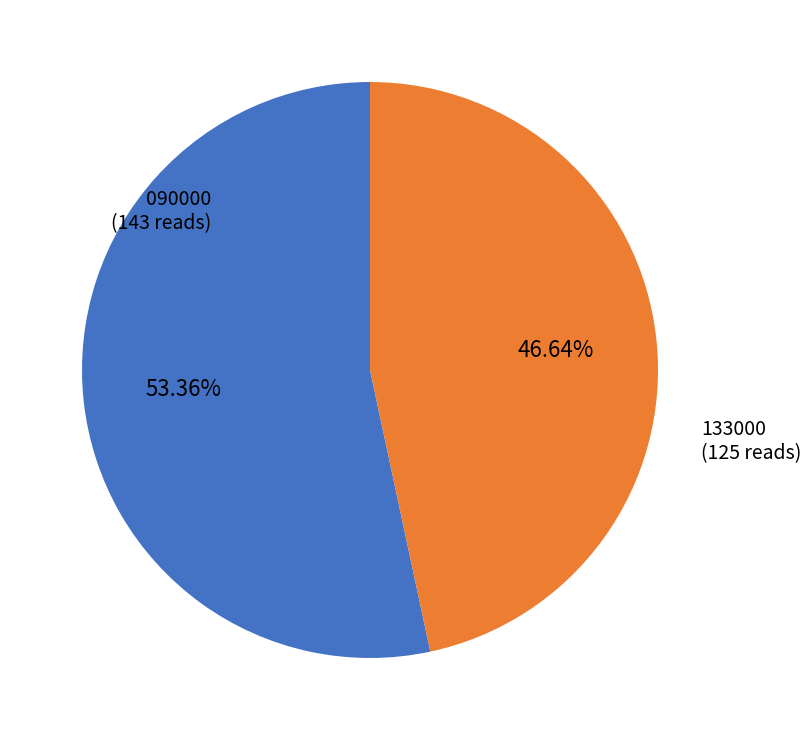

Is there any slice that represents more than half of the pie?

Yes